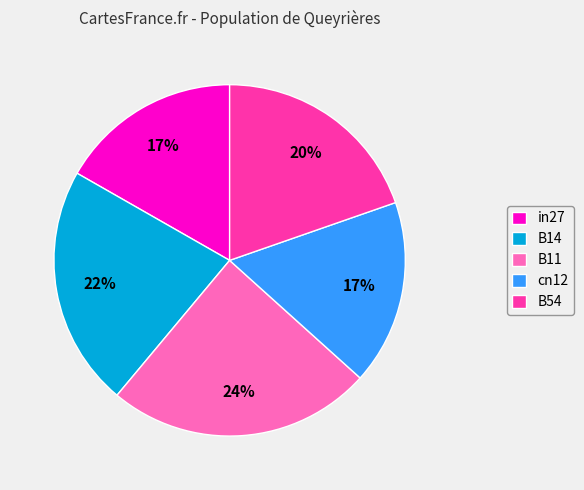

Between B14 and in27, which is larger?

B14